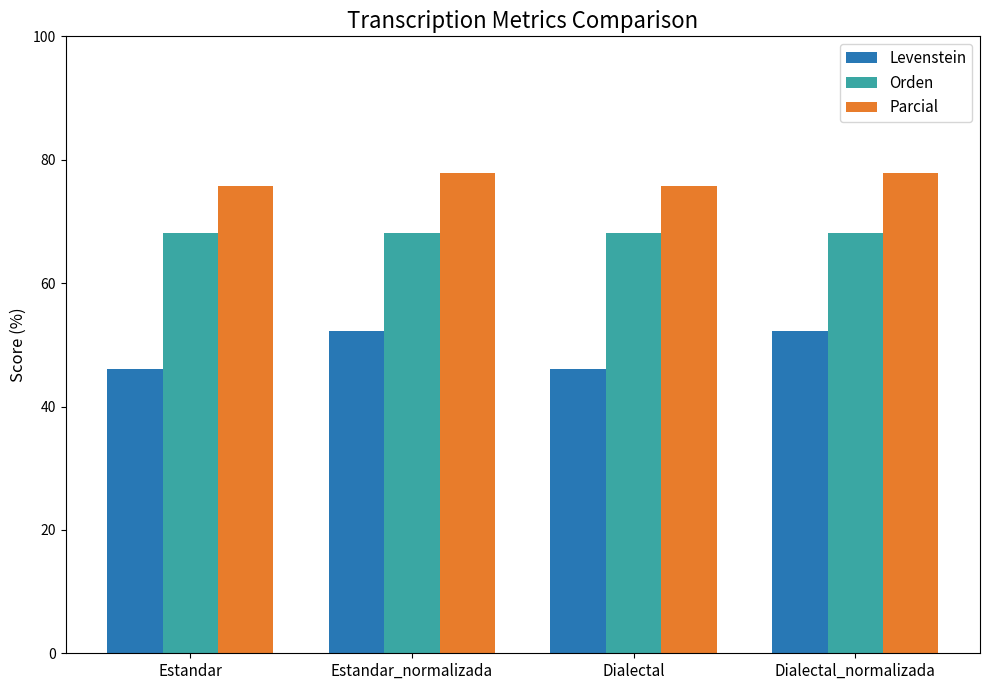

How many data points in Levenstein are less than 52?

2